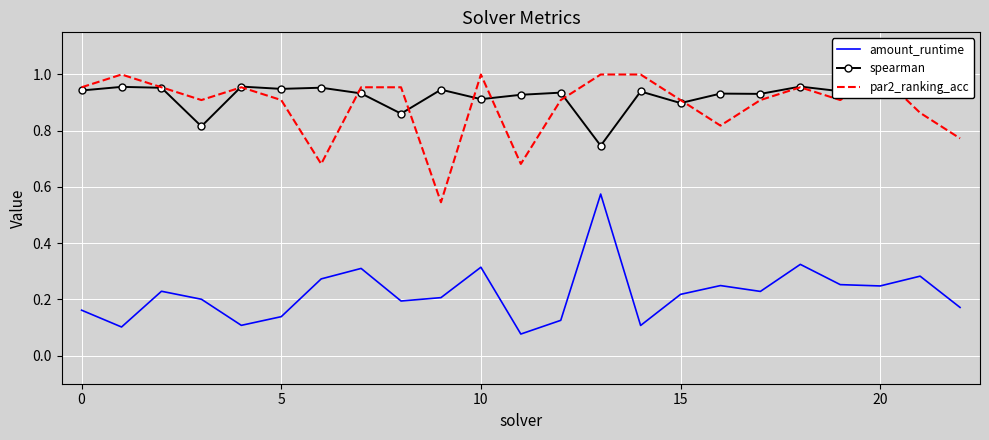

What is the average value of the par2_ranking_acc series?

0.9